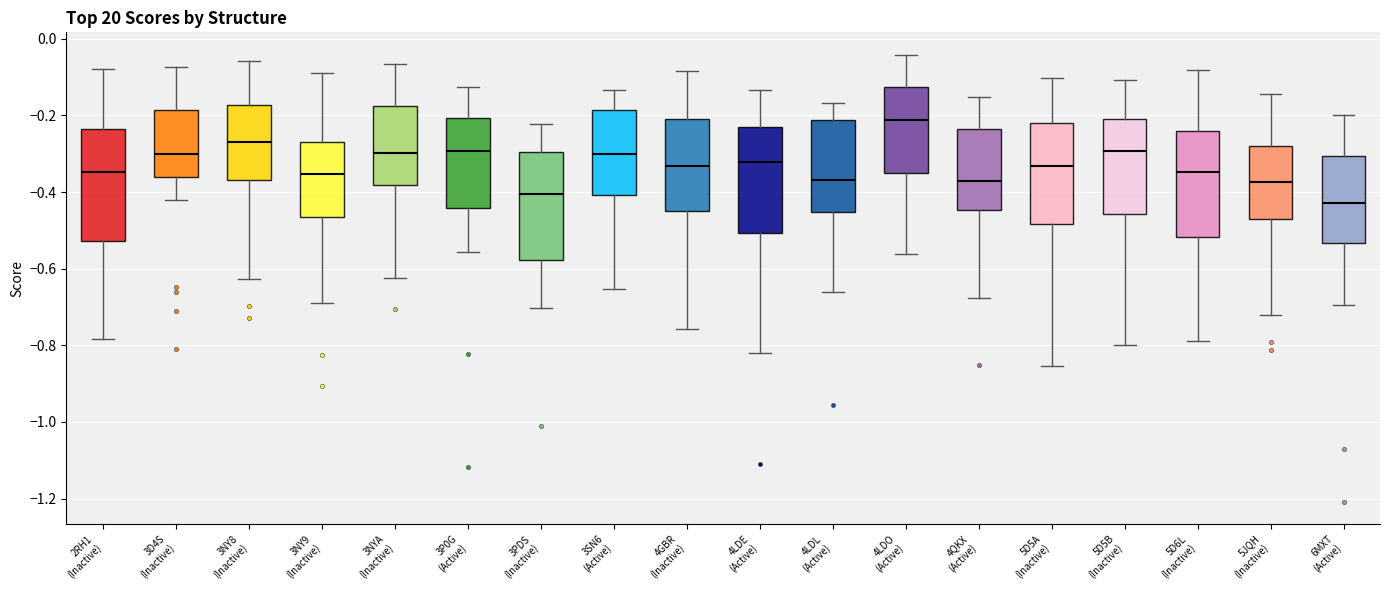

Where is the upper edge of the box for 4LDO (Active) on the y-axis? The values are not printed on the chart, so give them approximately, as read against the axis.

-0.12